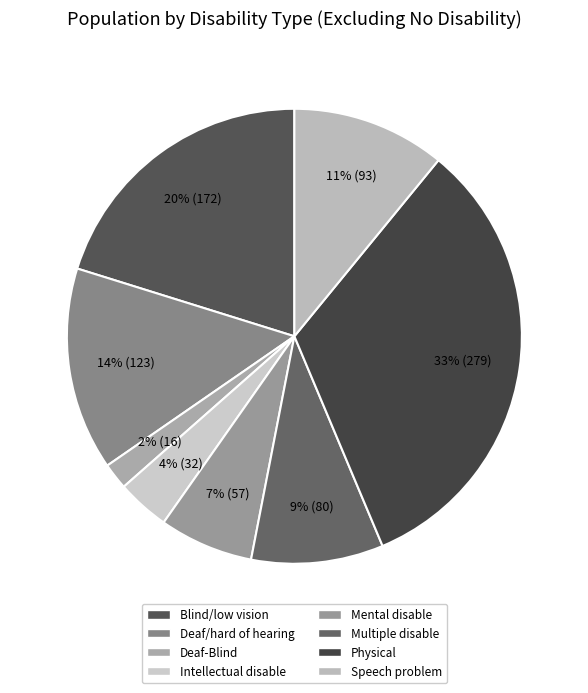

Between Physical and Blind/low vision, which is larger?

Physical